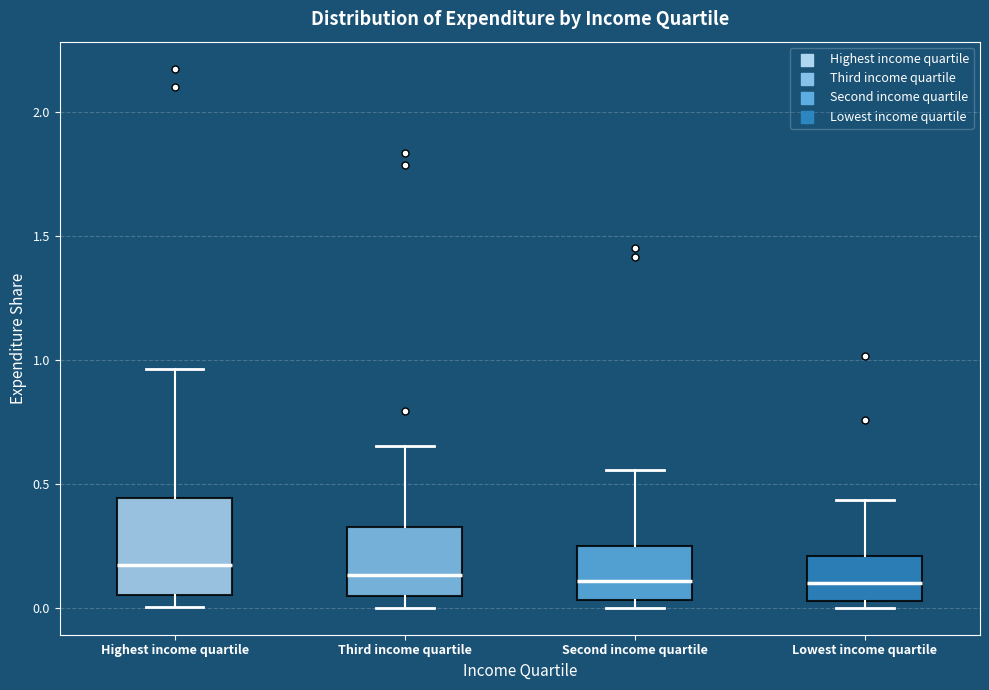

Where is the upper edge of the box for Lowest income quartile on the y-axis? The values are not printed on the chart, so give them approximately, as read against the axis.

0.20